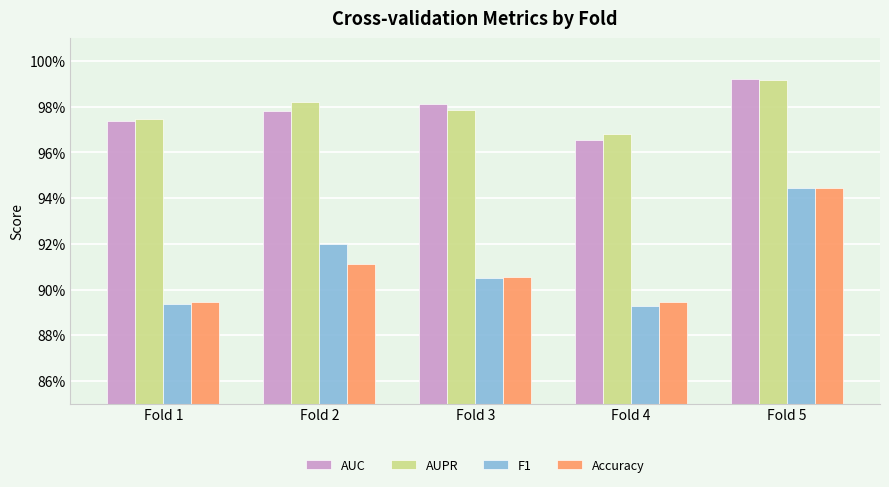

What are all the series names shown in the legend?

AUC, AUPR, F1, Accuracy